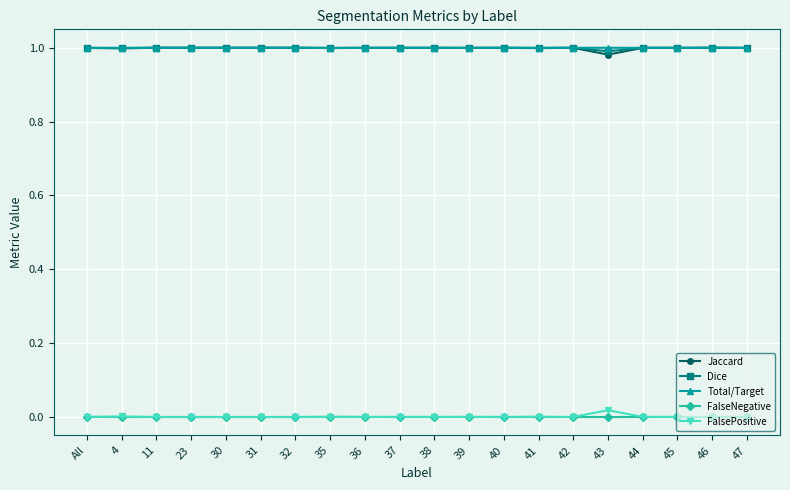

Is it true that Total/Target equals 1.0 at 41?

True